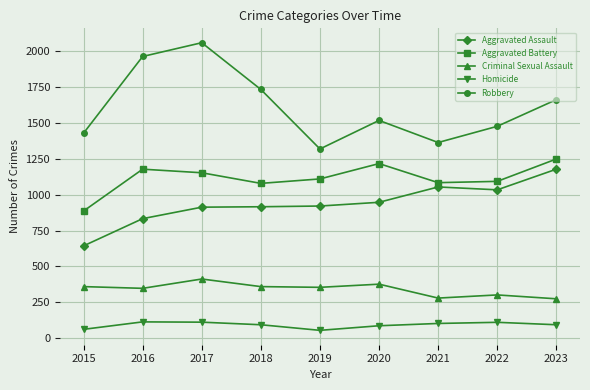

What is the spread (max minus min) of values at 2020?

1432